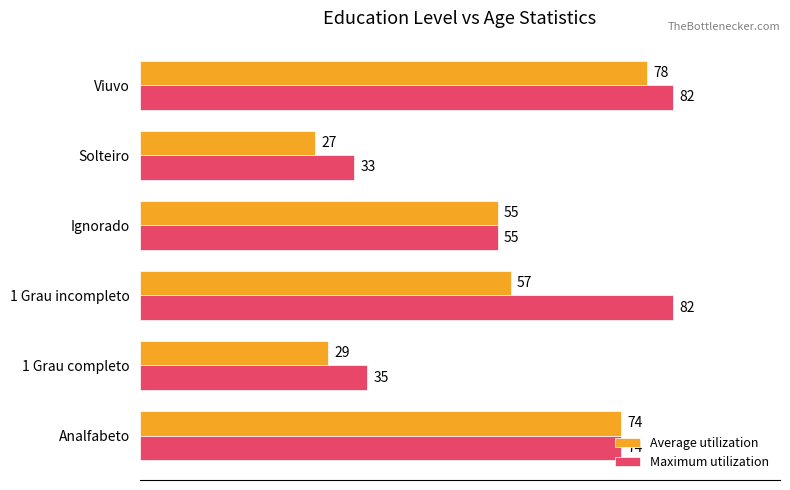

Where is Maximum utilization nearest to the value 57?

Ignorado